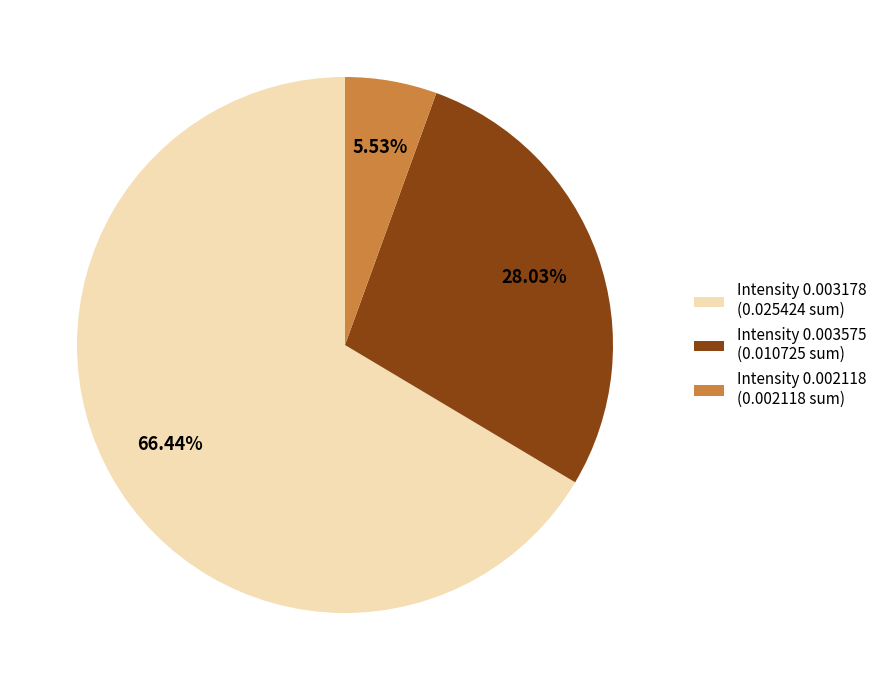

Rank the categories by value from lowest to highest.

Intensity 0.002118 (0.002118 sum), Intensity 0.003575 (0.010725 sum), Intensity 0.003178 (0.025424 sum)